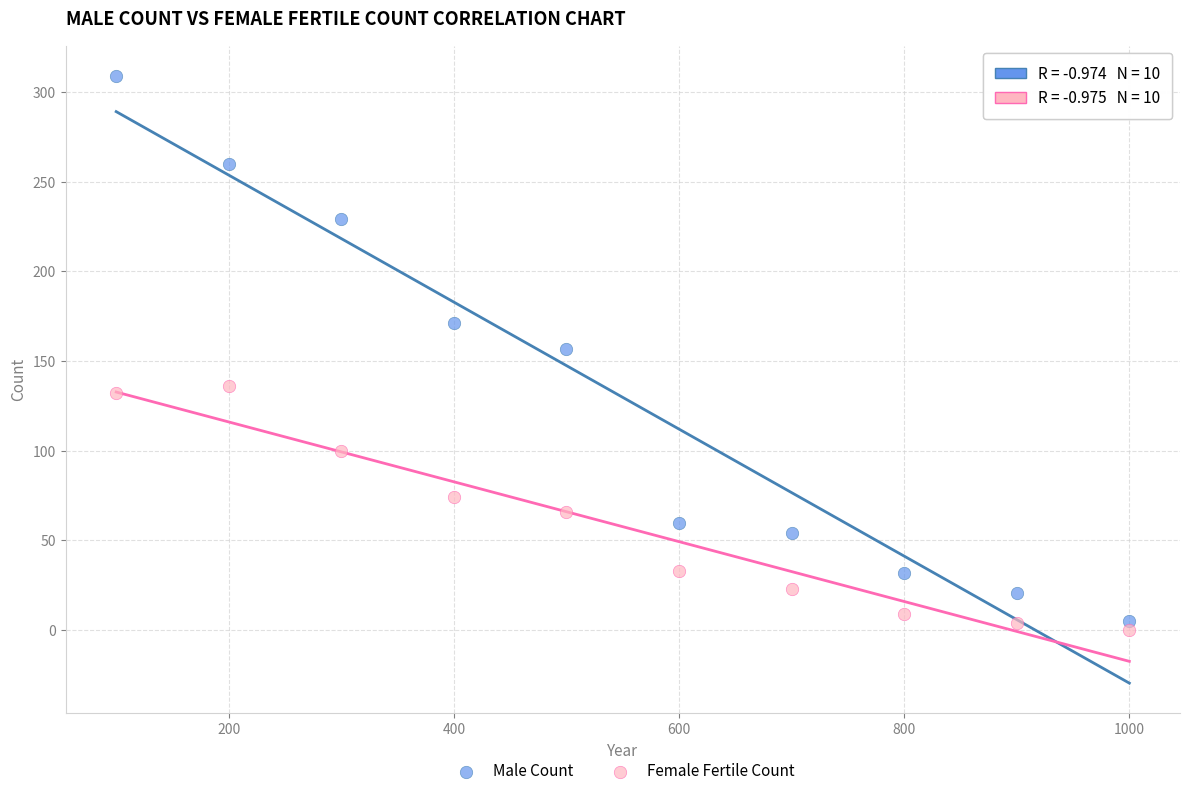

Across all data points, what is the range of X values (max minus min)?

900